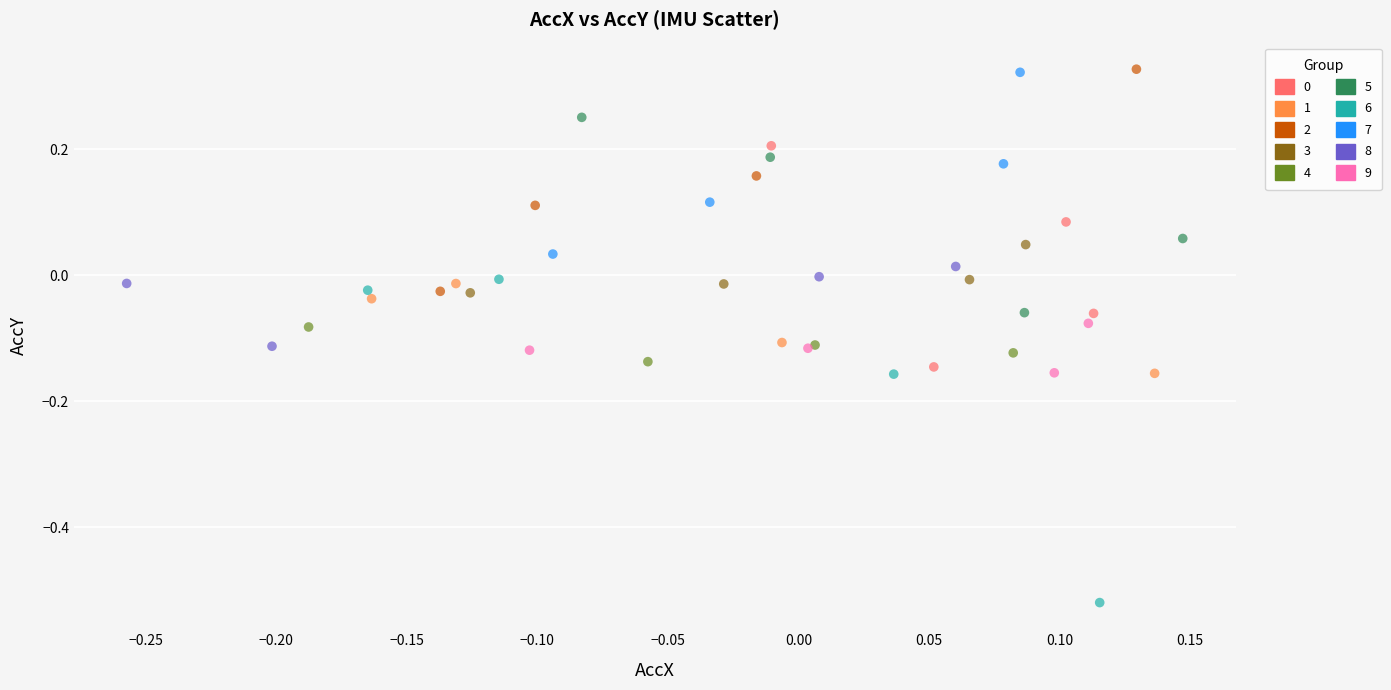

Which series contains the lowest Y value?

6